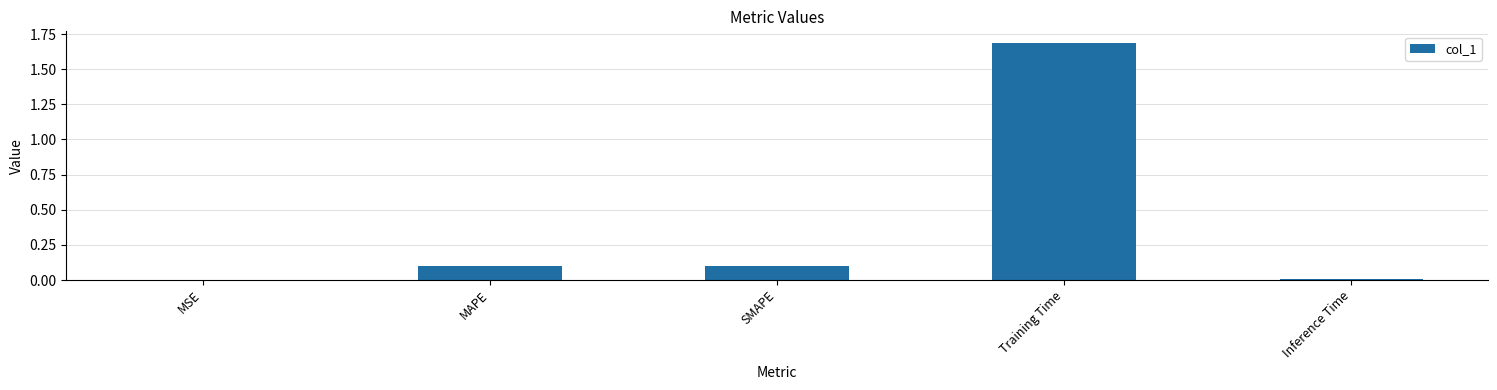

Is it true that the value at Inference Time is 0.0?

True